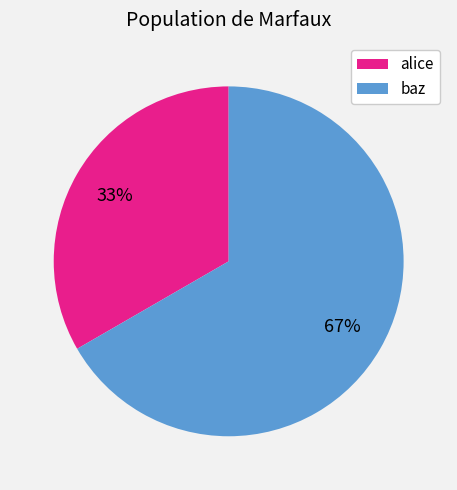

To the nearest percent, what portion does alice represent?

33%